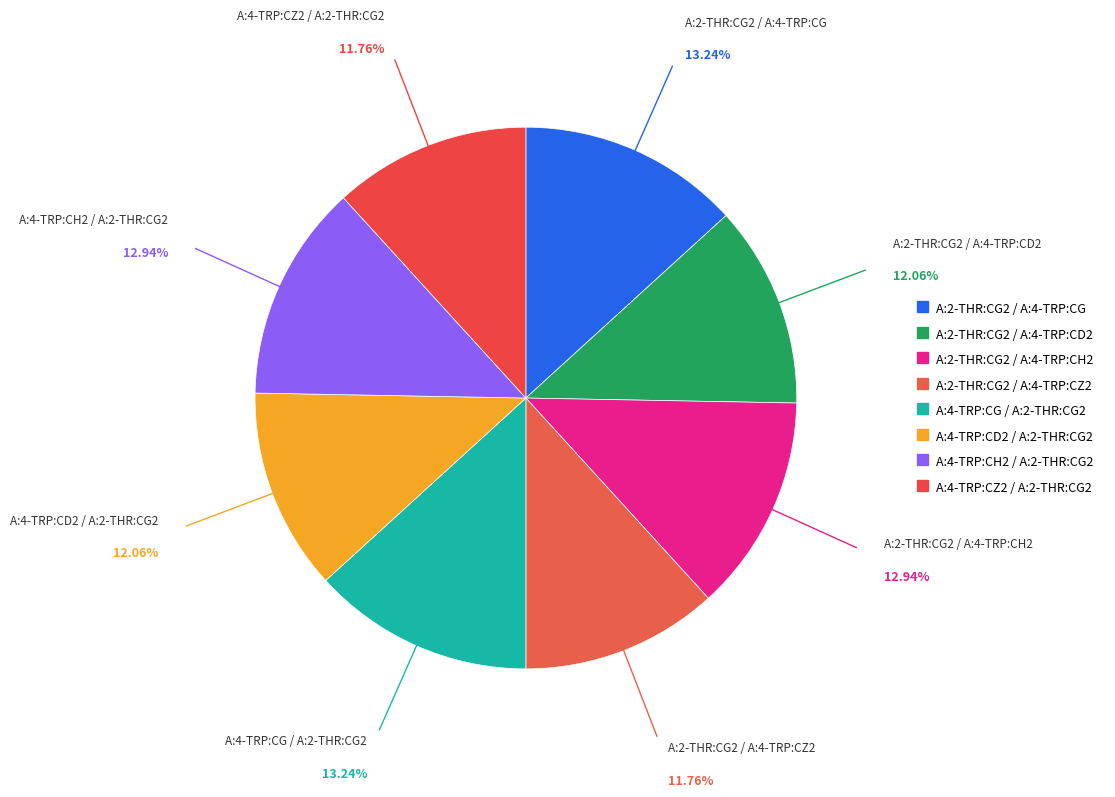

Approximately how many times larger is the value at A:2-THR:CG2 / A:4-TRP:CG compared to A:4-TRP:CH2 / A:2-THR:CG2?

1.0